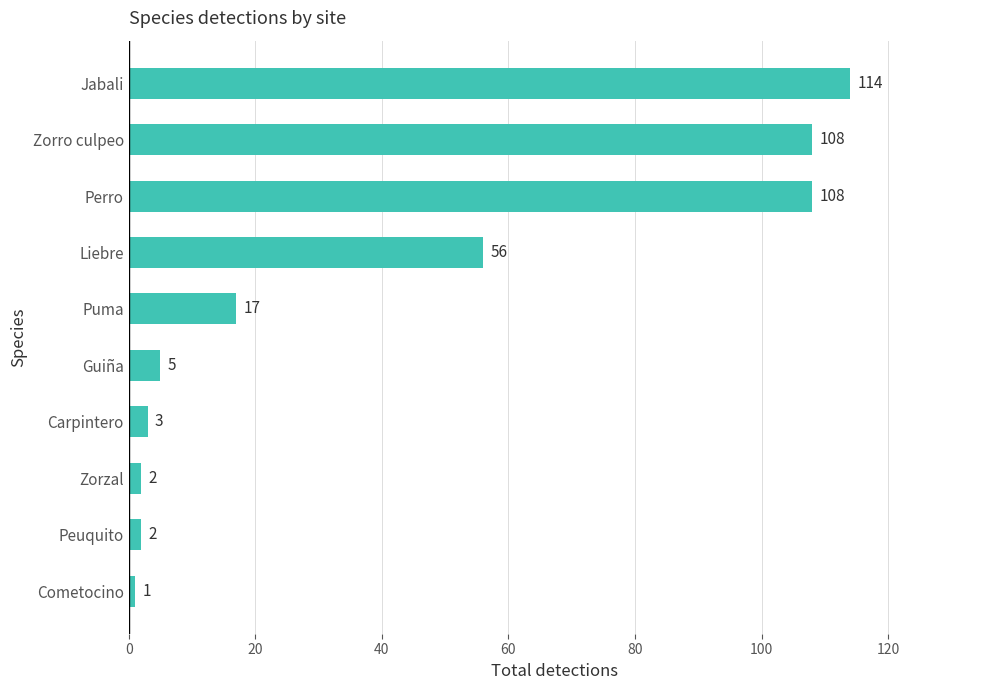

How many values are below 17?

5